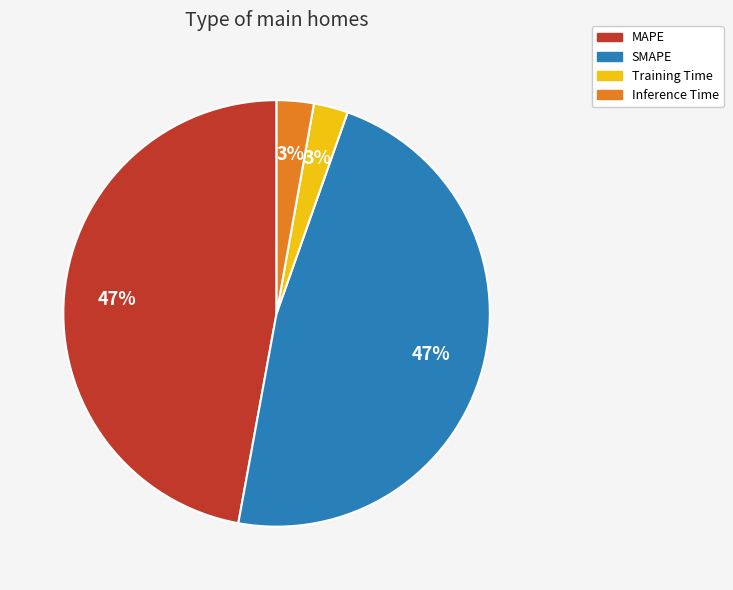

Between MAPE and Inference Time, which is larger?

MAPE